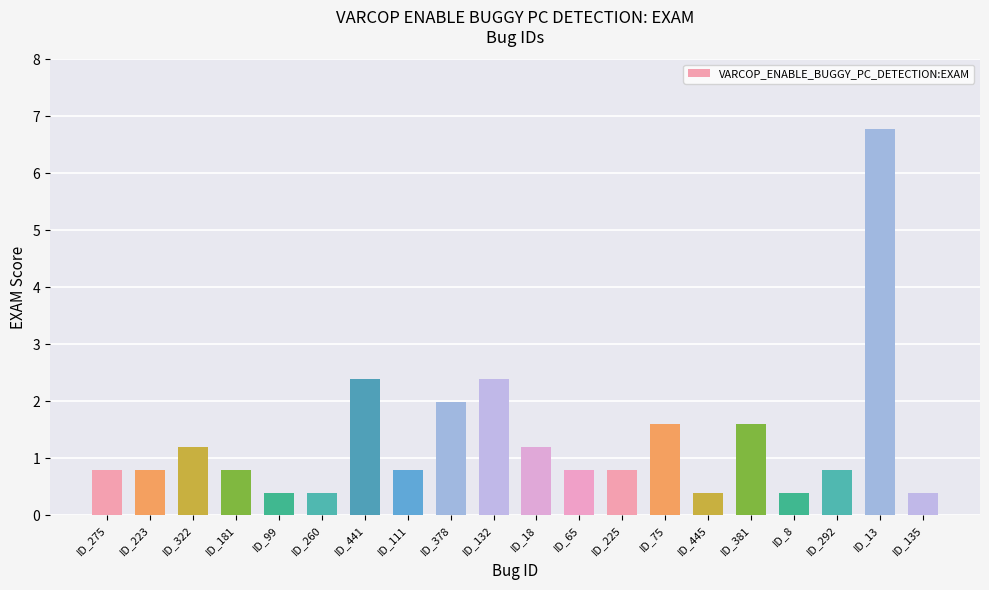

Read the value at ID_99.

0.4